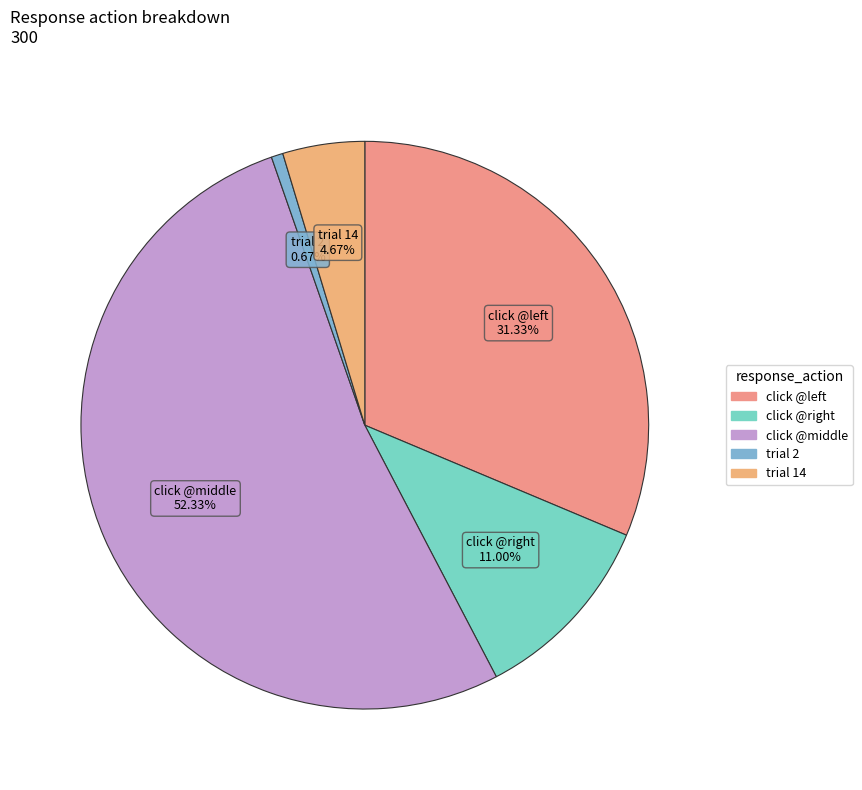

Count the number of slices in the pie.

5